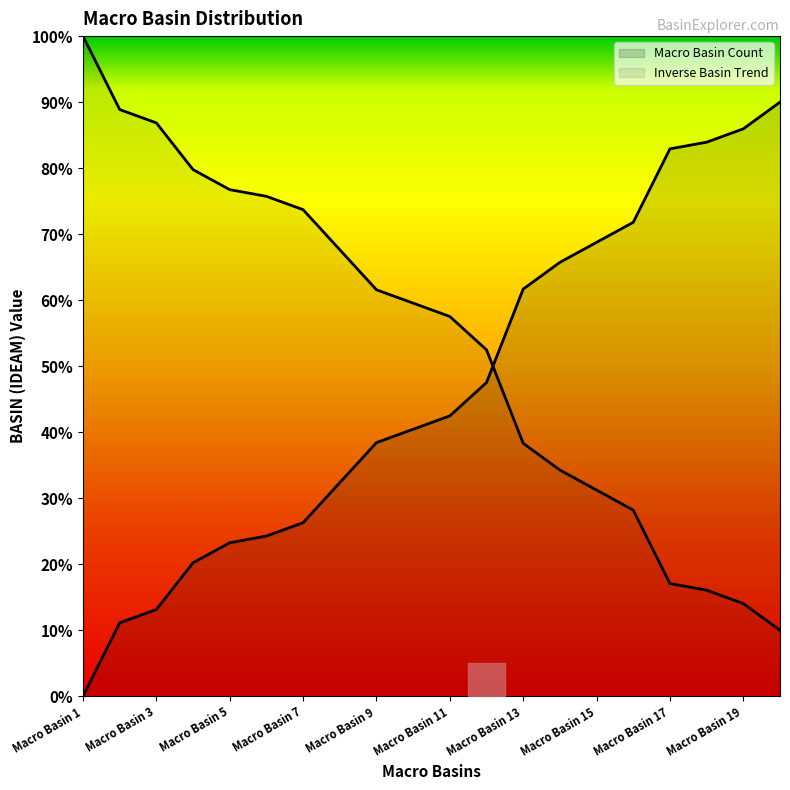

The value at Macro Basin 18 is 83.9. True or false?

True